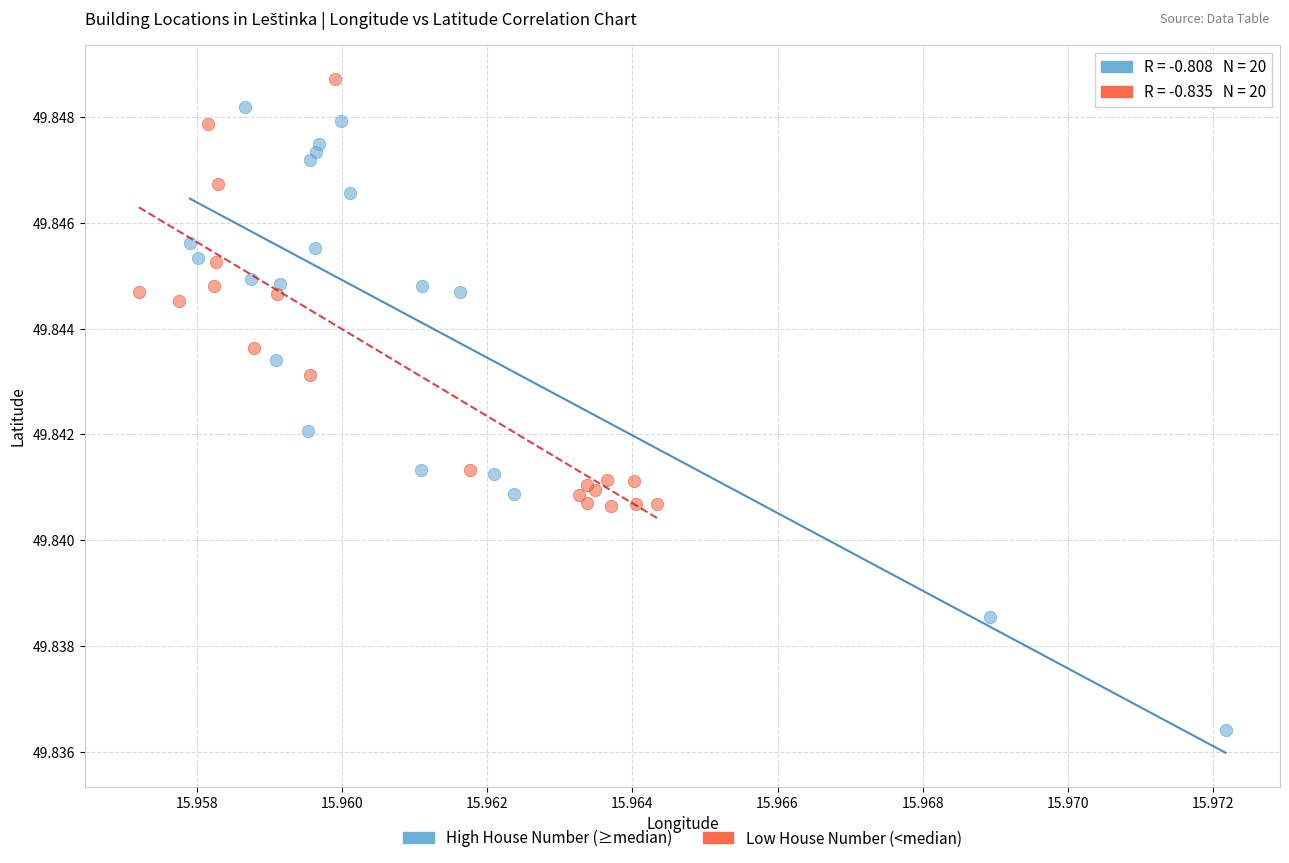

Which series has the widest spread of Y values?

High House Number (≥median)